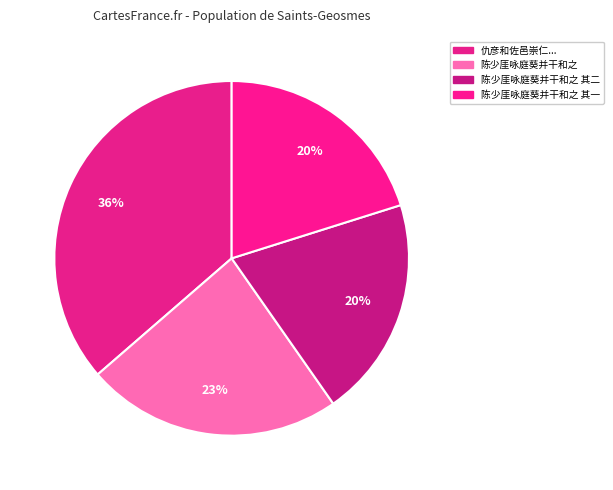

Rank the categories by value from highest to lowest.

仇彦和佐邑崇仁有白莲双葩并干芝草丛生于县斋之旁作堂名曰瑞应且求诗敬为赋之, 陈少厓咏庭葵并干和之, 陈少厓咏庭葵并干和之 其二, 陈少厓咏庭葵并干和之 其一